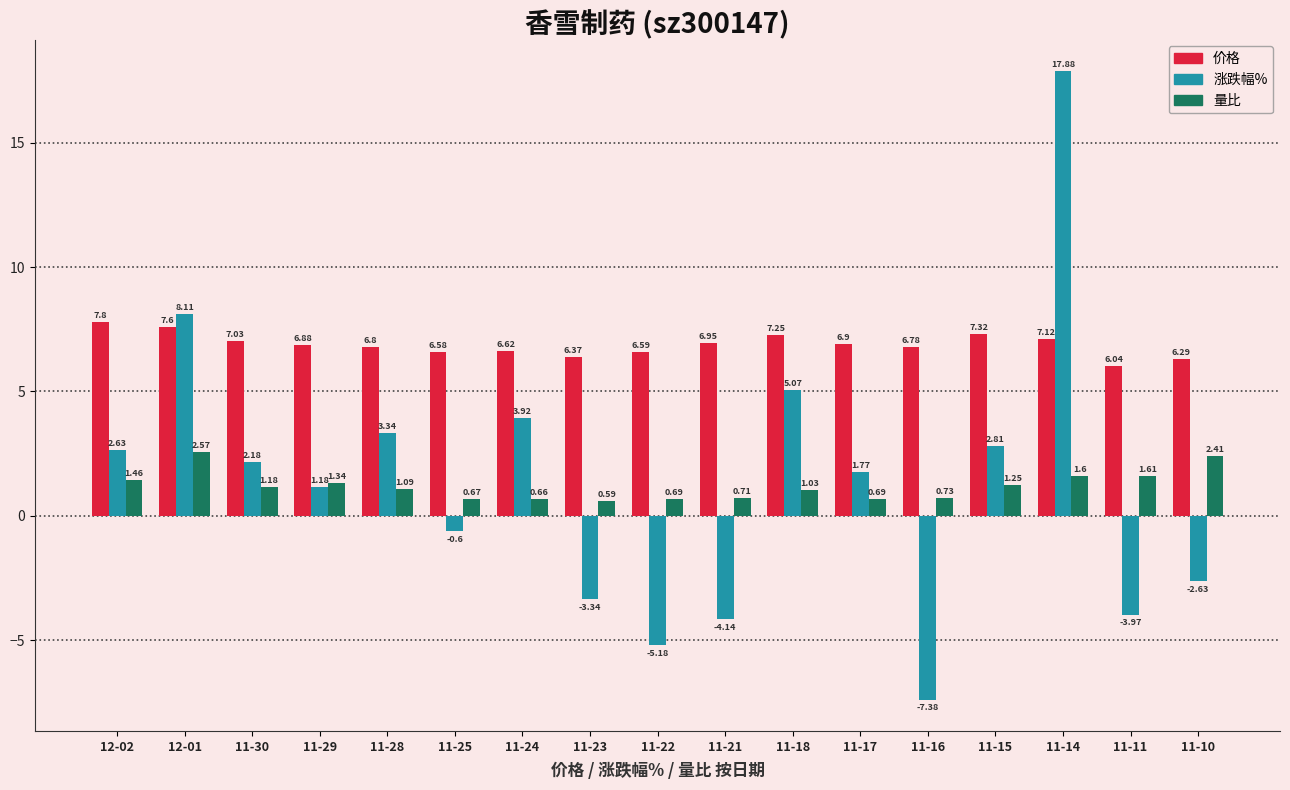

At which category is the sum across all series the highest?

11-14